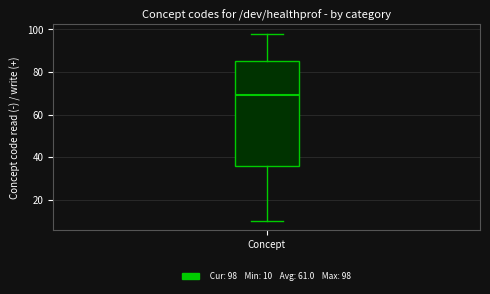

Where does the upper whisker of the box for Concept end on the y-axis? The values are not printed on the chart, so give them approximately, as read against the axis.

98